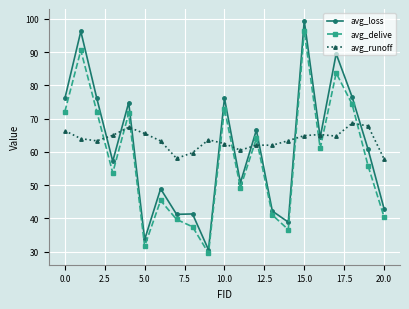

What is the maximum value for avg_loss?

99.5